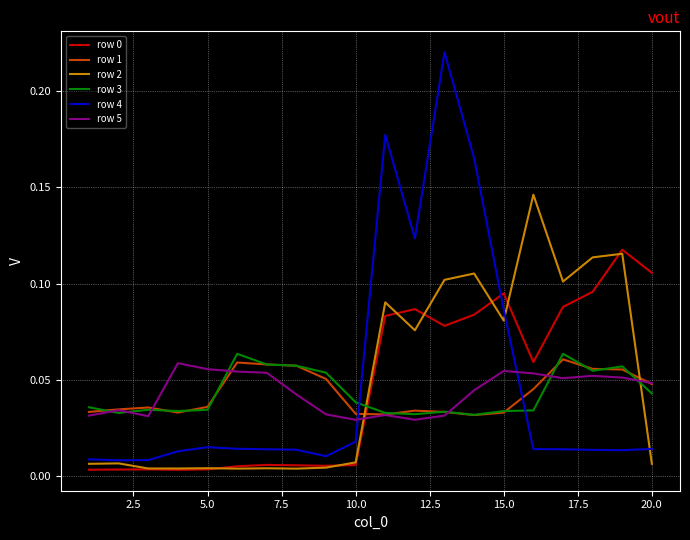

Which series has the widest spread of values?

row 4